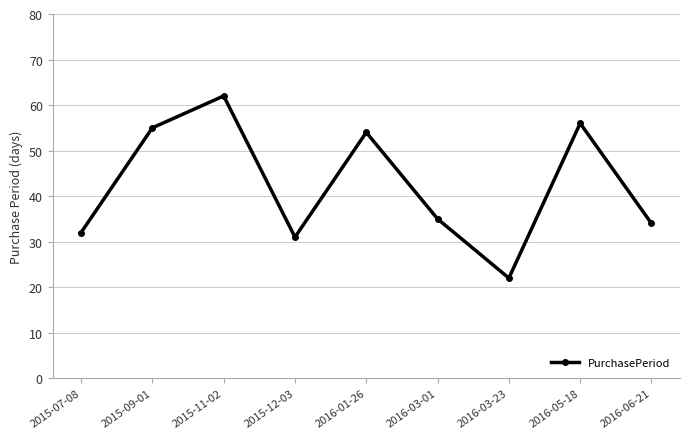

How many points are higher than both their immediate neighbors (excluding endpoints)?

3